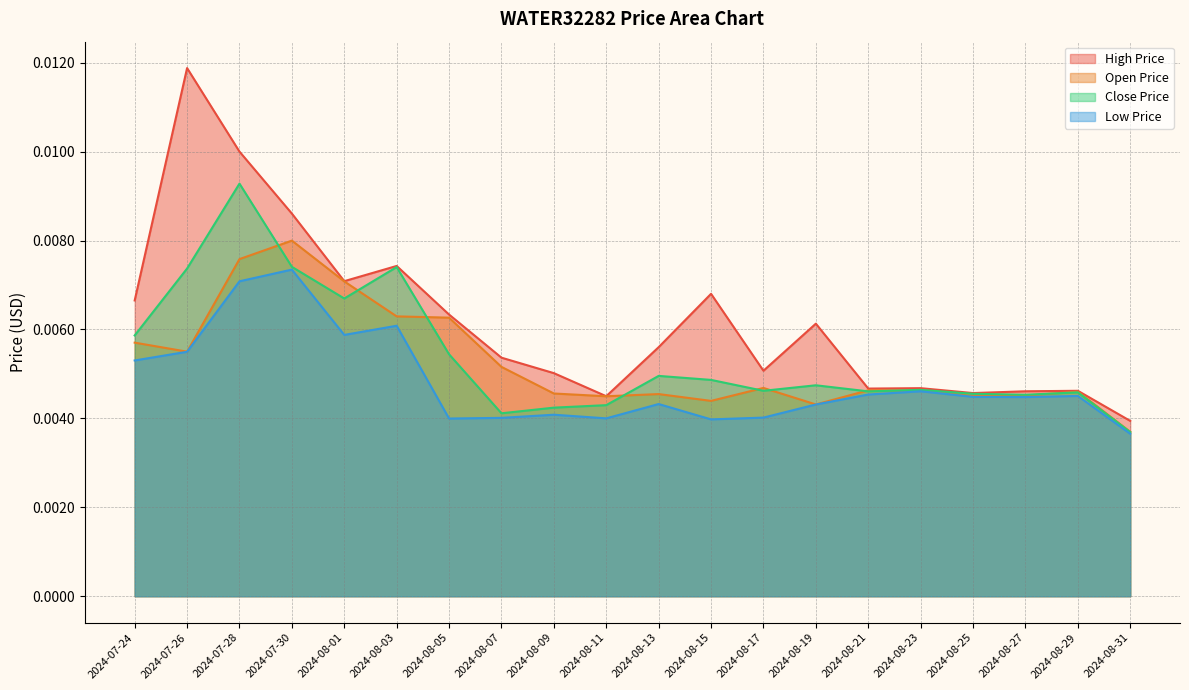

How many interior local valleys does the Close Price series have?

5